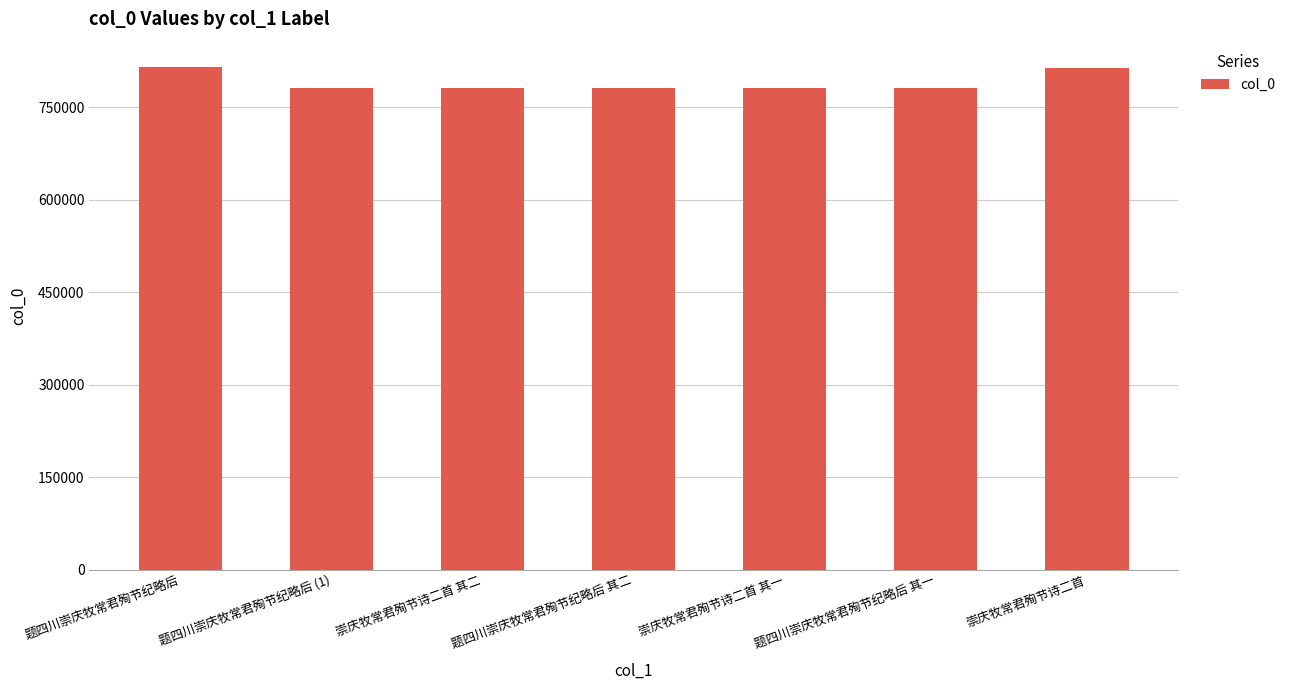

What is the value of the 2nd bar from the left?

781271